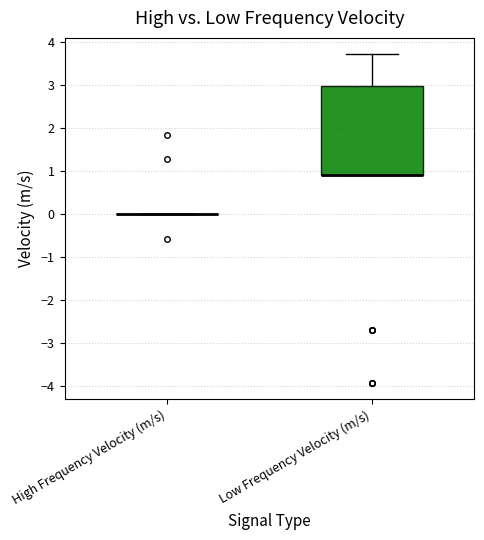

Reading left to right, transcribe this box plot: for each box, give where its median line is, the range the box spans, and where its two whiskers end, as read against the y-axis. The values are not printed on the chart, so give them approximately, as read against the axis.

High Frequency Velocity (m/s): box collapsed to a line at 0.0, whiskers 0.0 to 0.0
Low Frequency Velocity (m/s): median 0.9 (drawn on the box's lower edge), box 0.9 to 3.0, whiskers 0.9 to 3.7